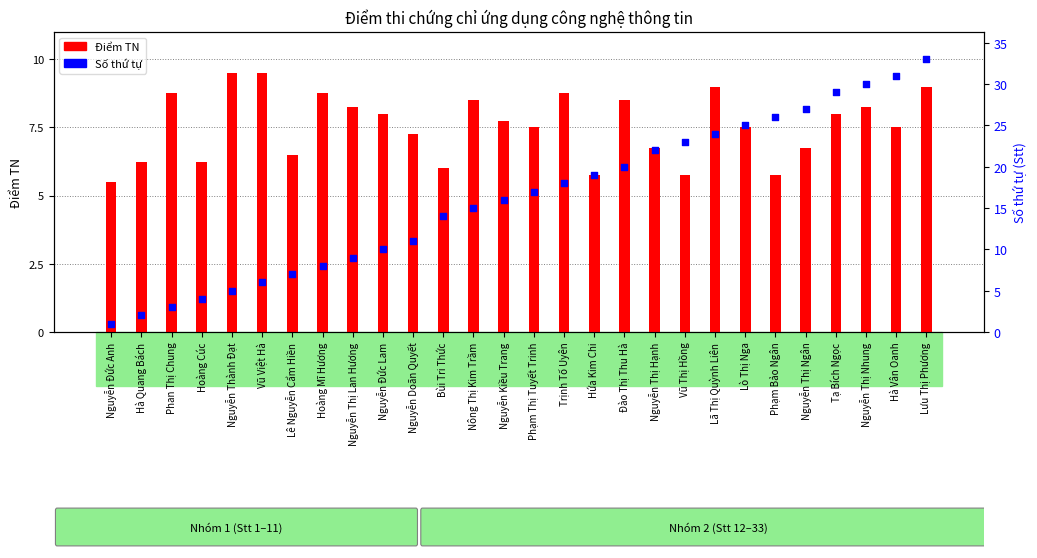

Which series has the widest spread of Y values?

Stt (số thứ tự)